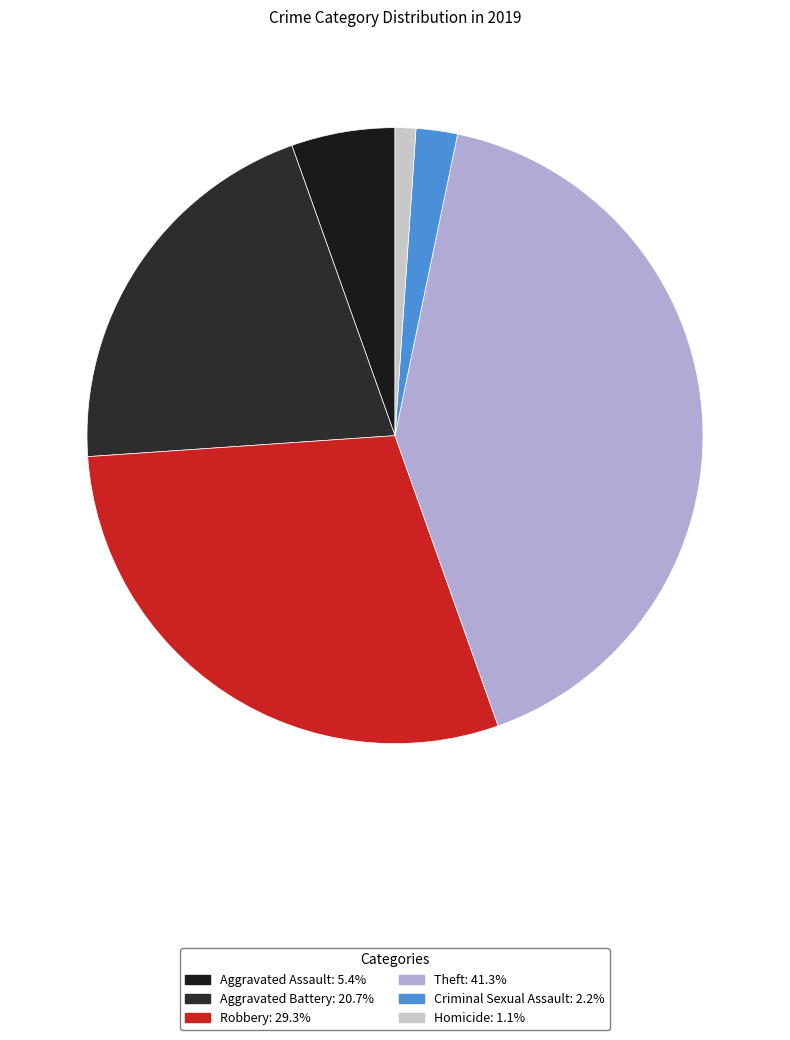

The Criminal Sexual Assault slice represents 8% of the pie. True or false?

False